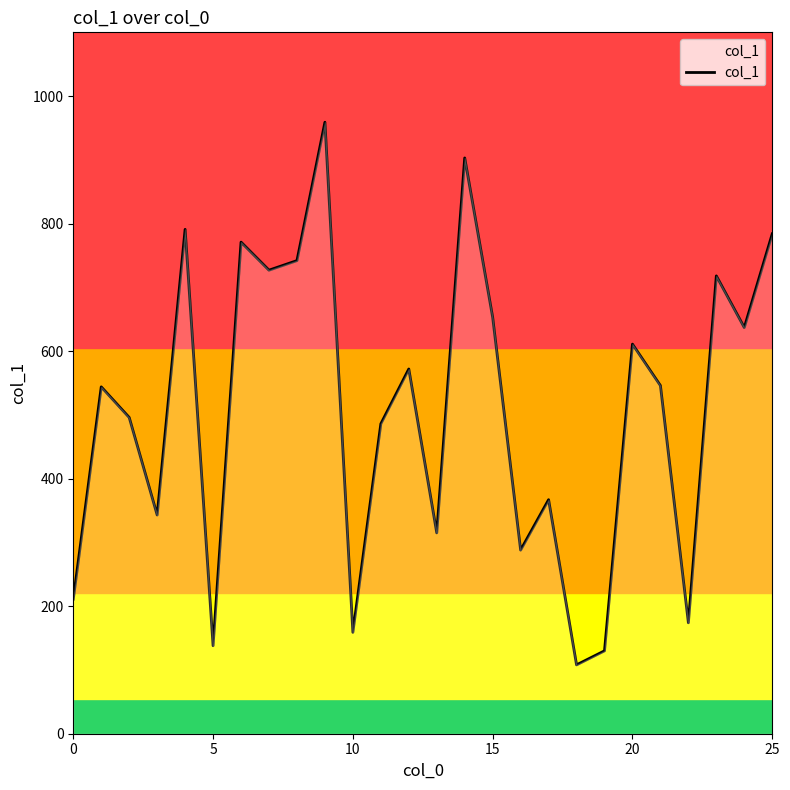

What is the greatest value displayed?

959